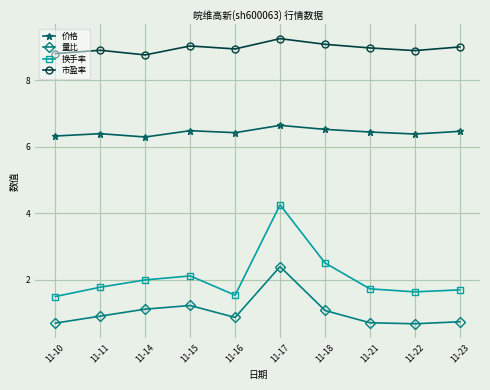

Is the value of 换手率 at 11-18 greater than the value of 价格 at 11-22?

No